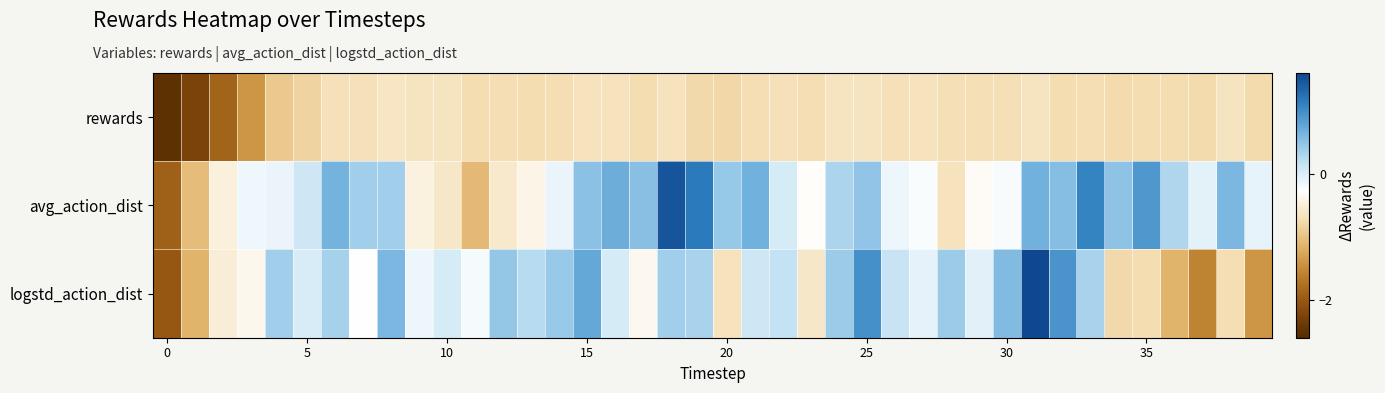

Count the number of data series in this chart.

3